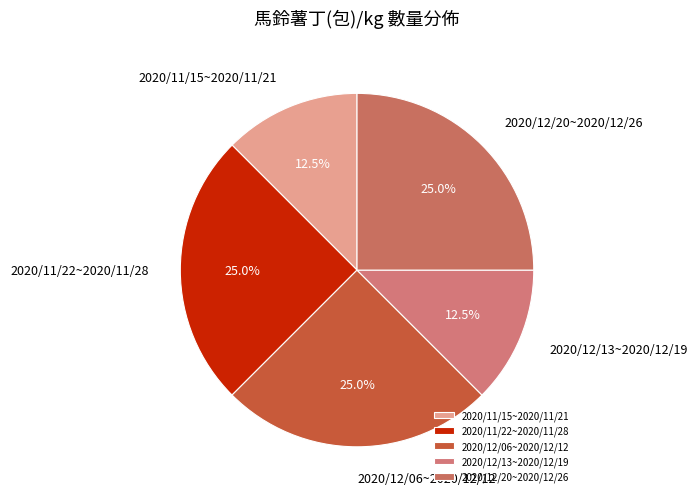

The 2020/12/20~2020/12/26 slice represents 25% of the pie. True or false?

True